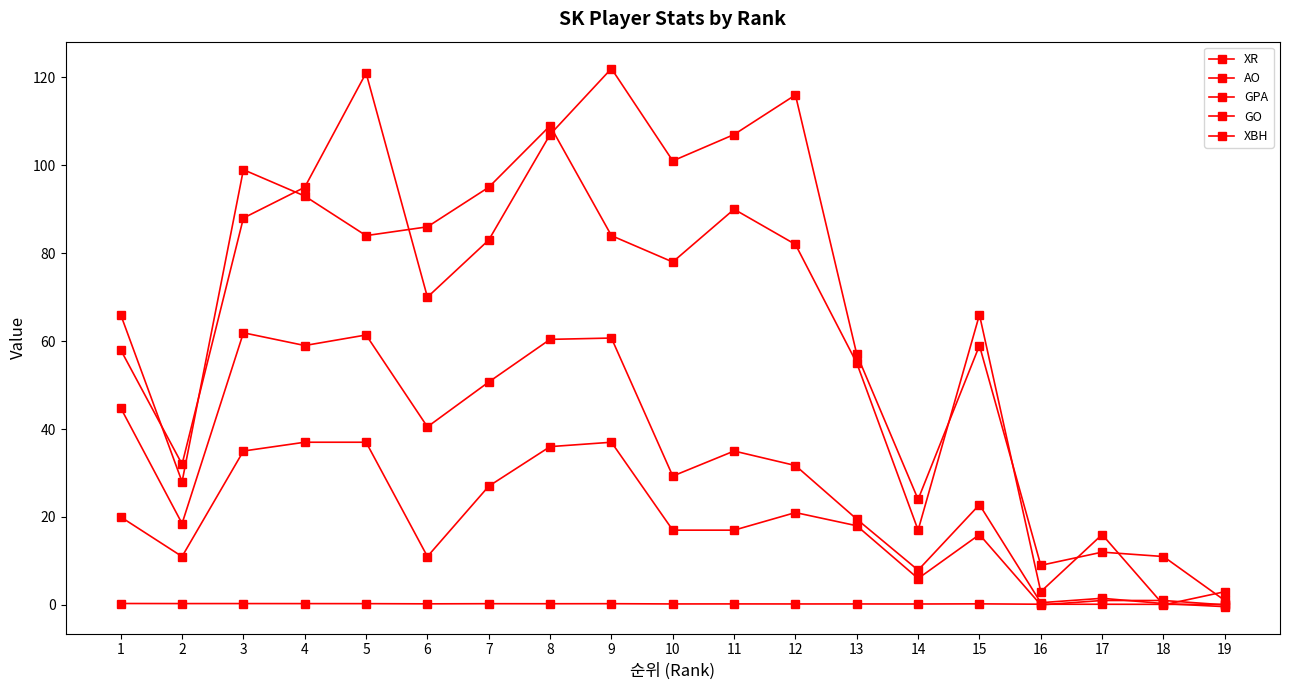

Which series has the widest spread of values?

AO